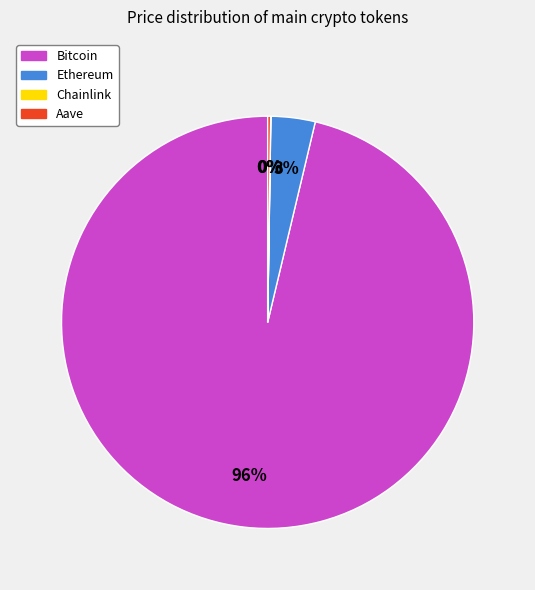

True or false: Ethereum accounts for 8% of the total.

False